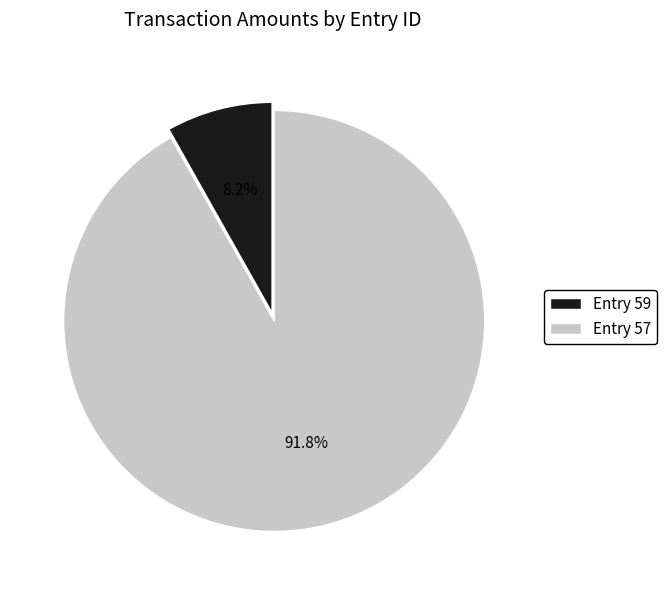

Rank the categories by value from lowest to highest.

Entry 59, Entry 57